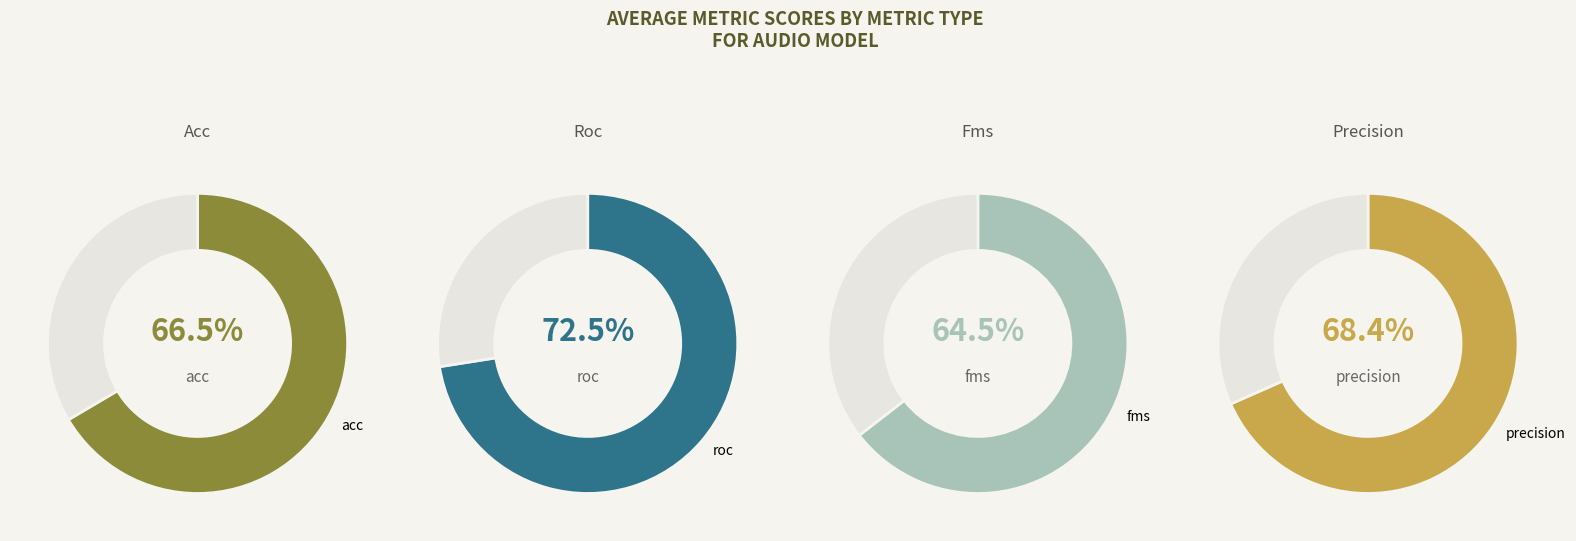

Count the number of slices in the pie.

4